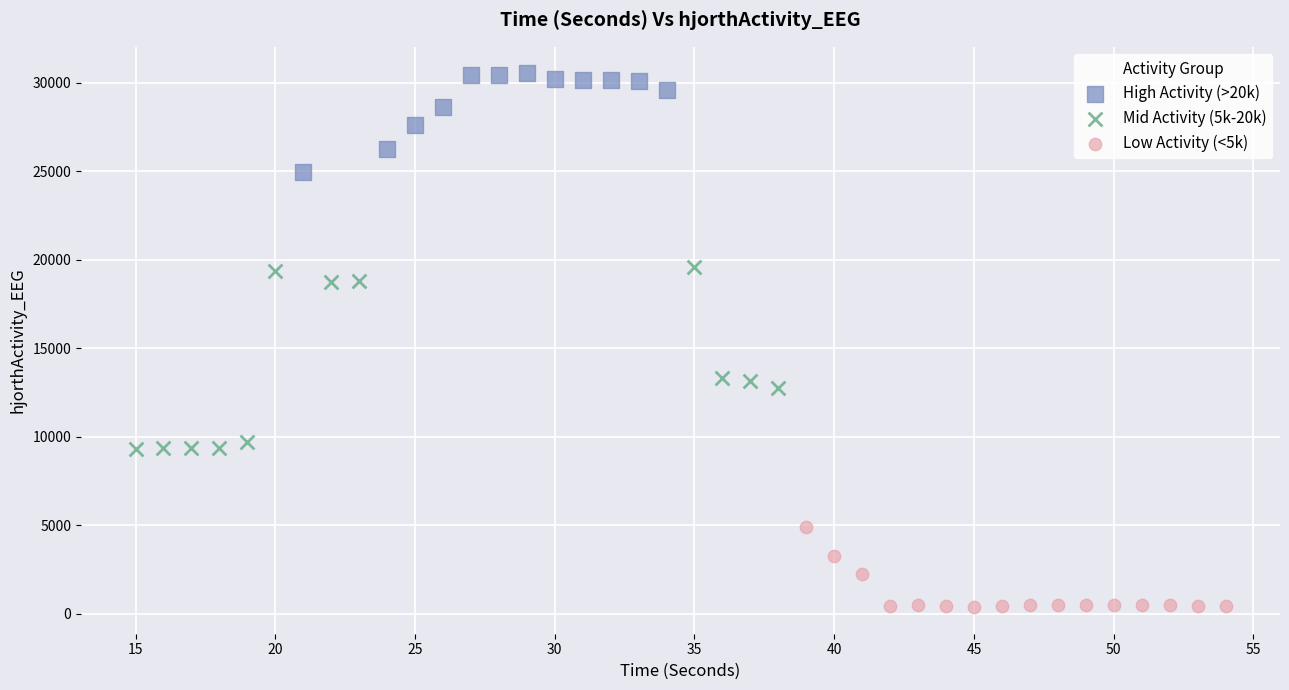

Which series reaches the minimum Y coordinate?

Low Activity (<5k)